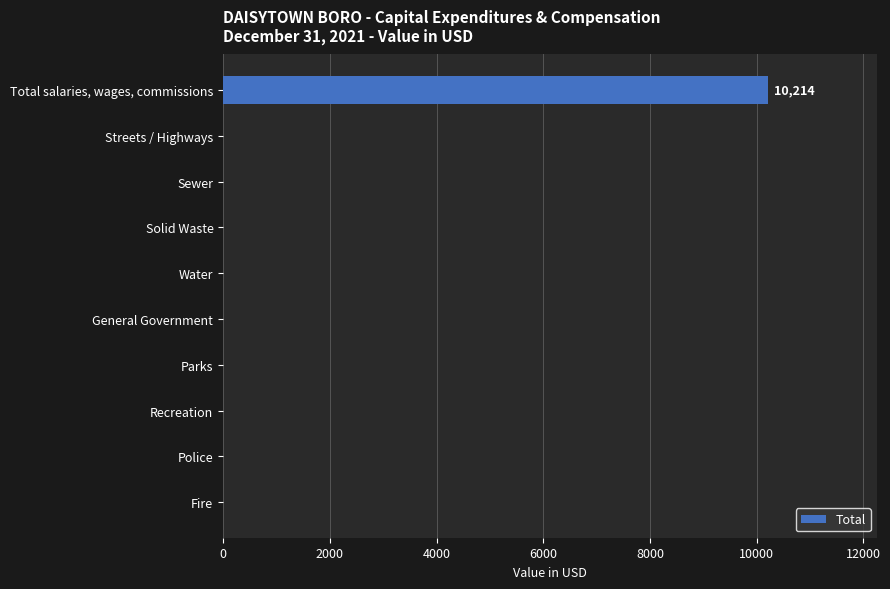

The chart shows a value of -4930 at General Government. True or false?

False